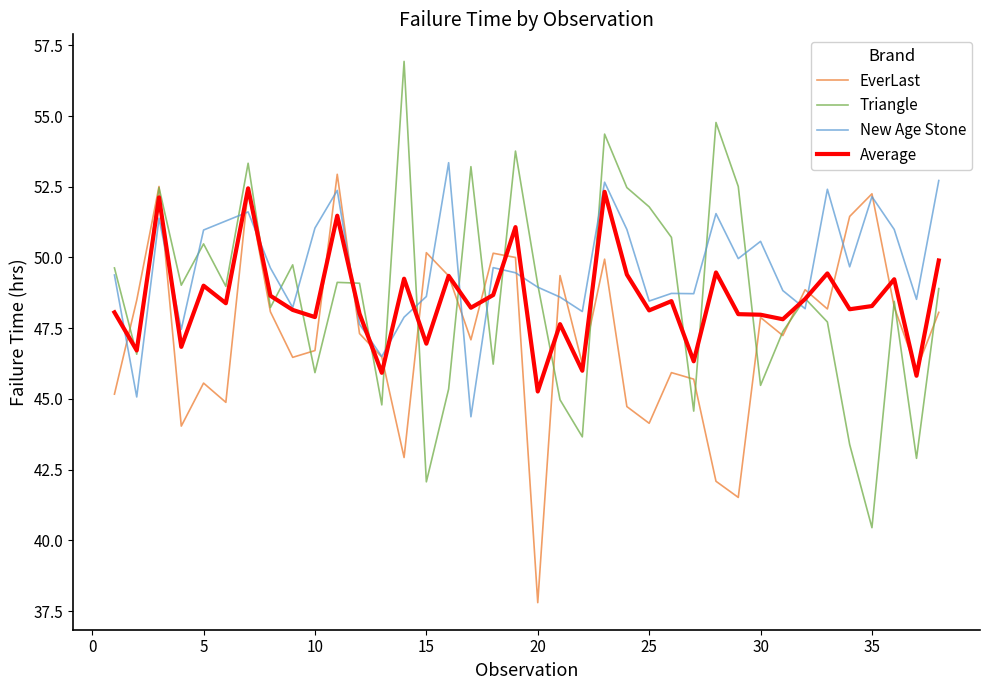

Which series has the widest spread of values?

Triangle